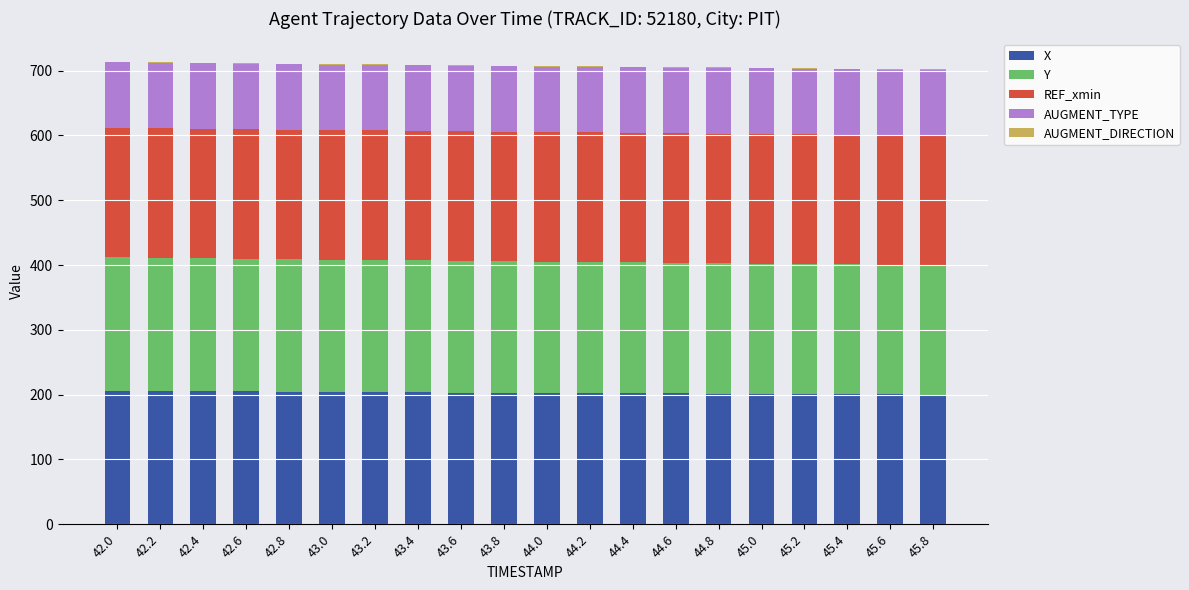

What is the sum of all X values?

4059.3